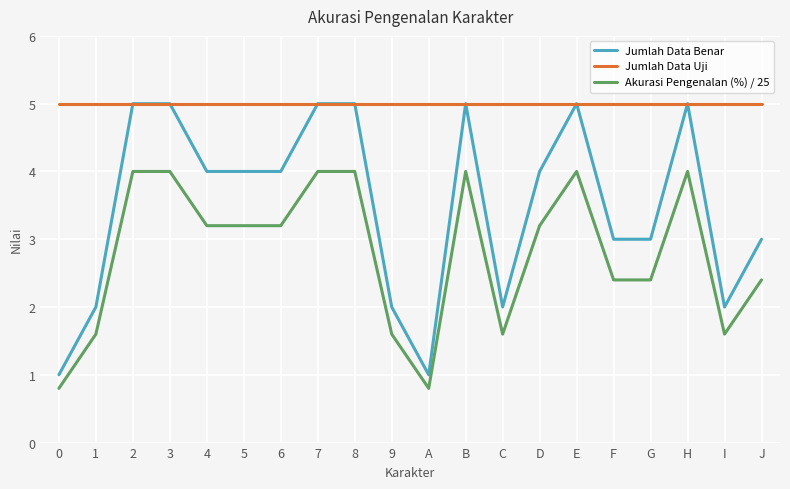

True or false: Jumlah Data Uji and Akurasi Pengenalan (%) / 25 intersect in this chart.

False